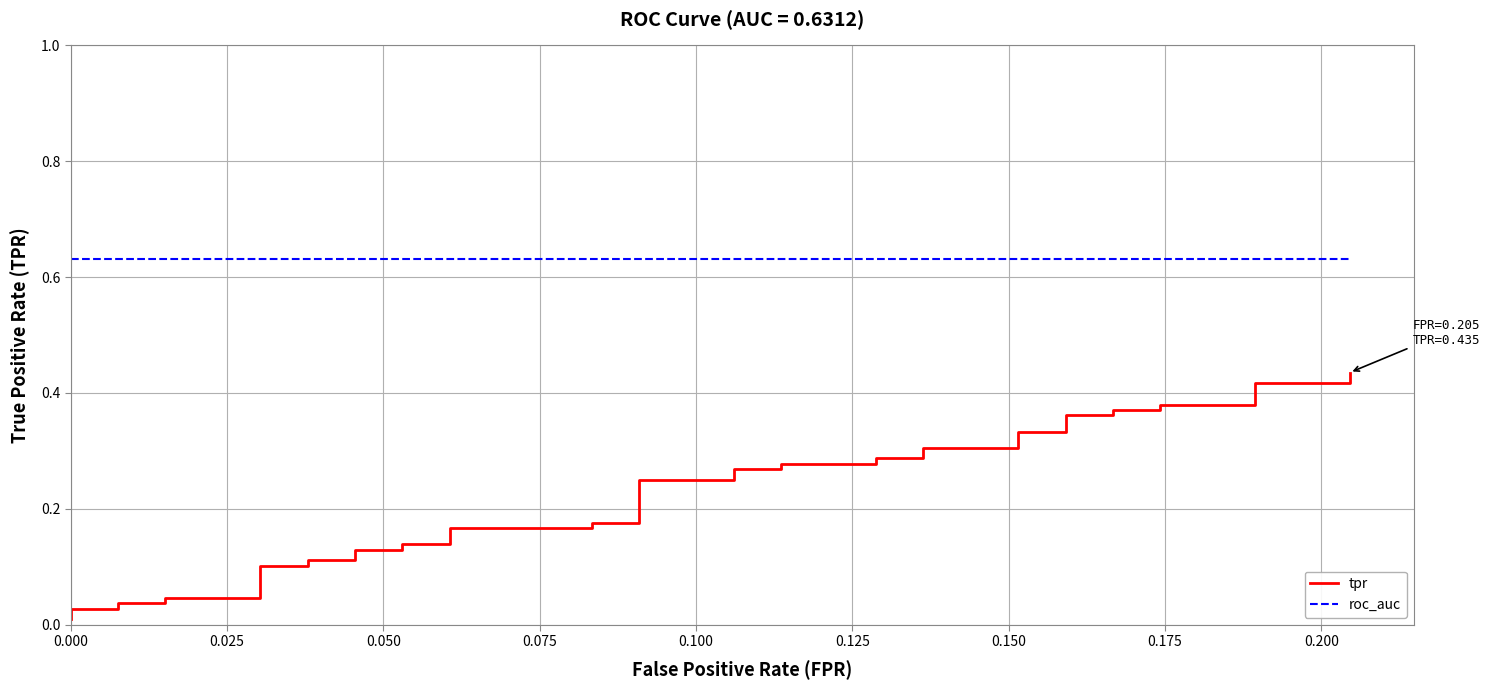

True or false: tpr and roc_auc intersect in this chart.

False